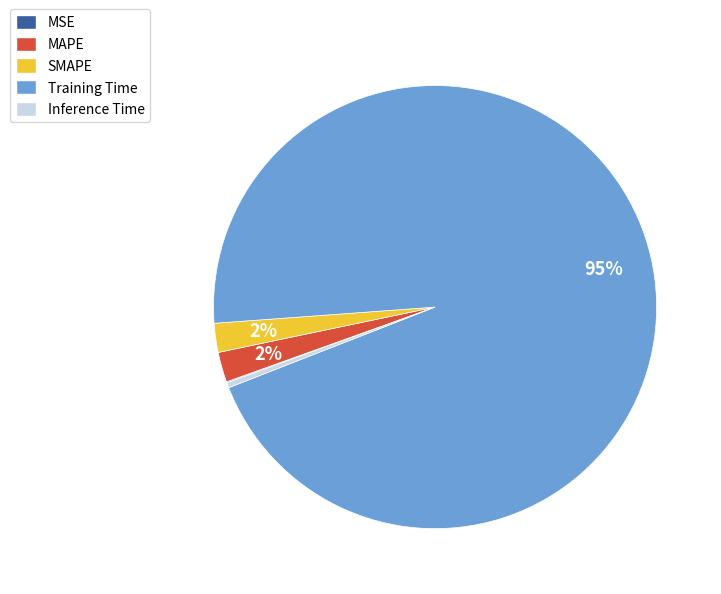

True or false: MAPE accounts for 2% of the total.

True